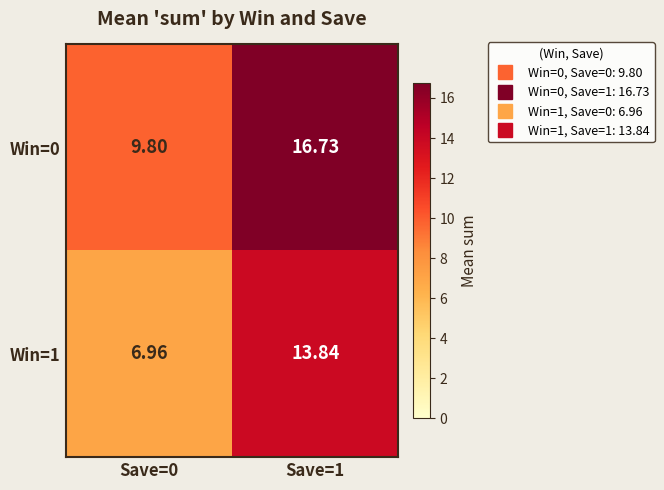

What is the difference between the highest and lowest values at Save=1?

2.9